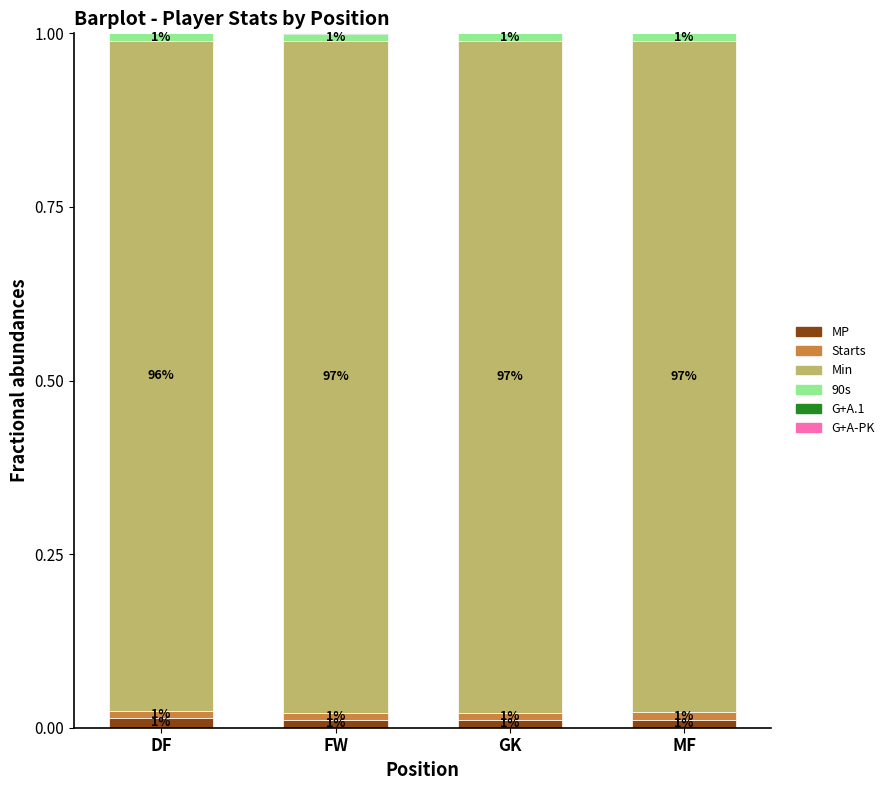

What is the total value across all series at DF?

1.0